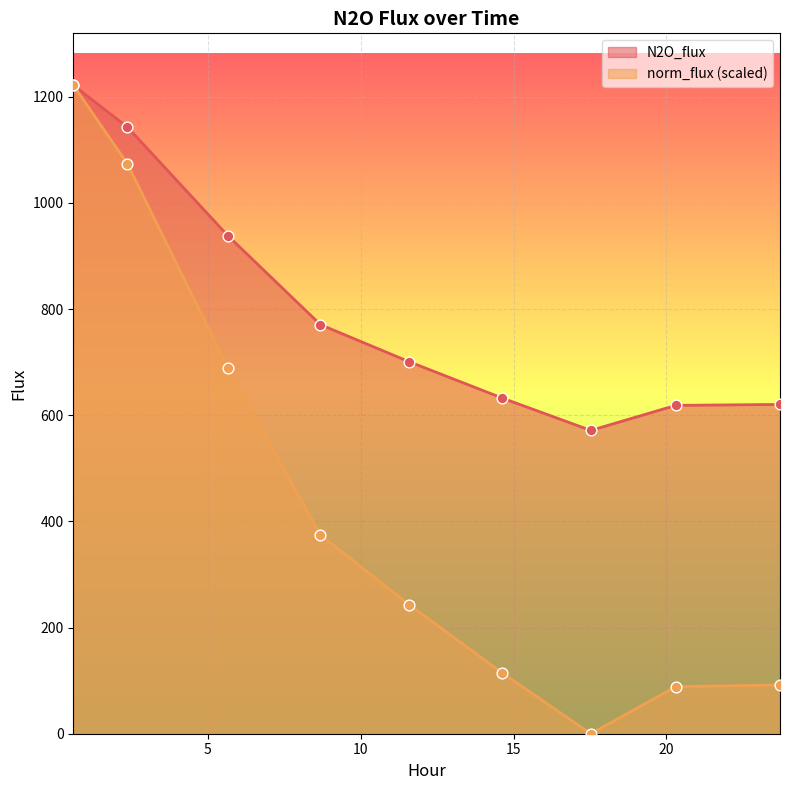

Which series contains the lowest Y value?

norm_flux